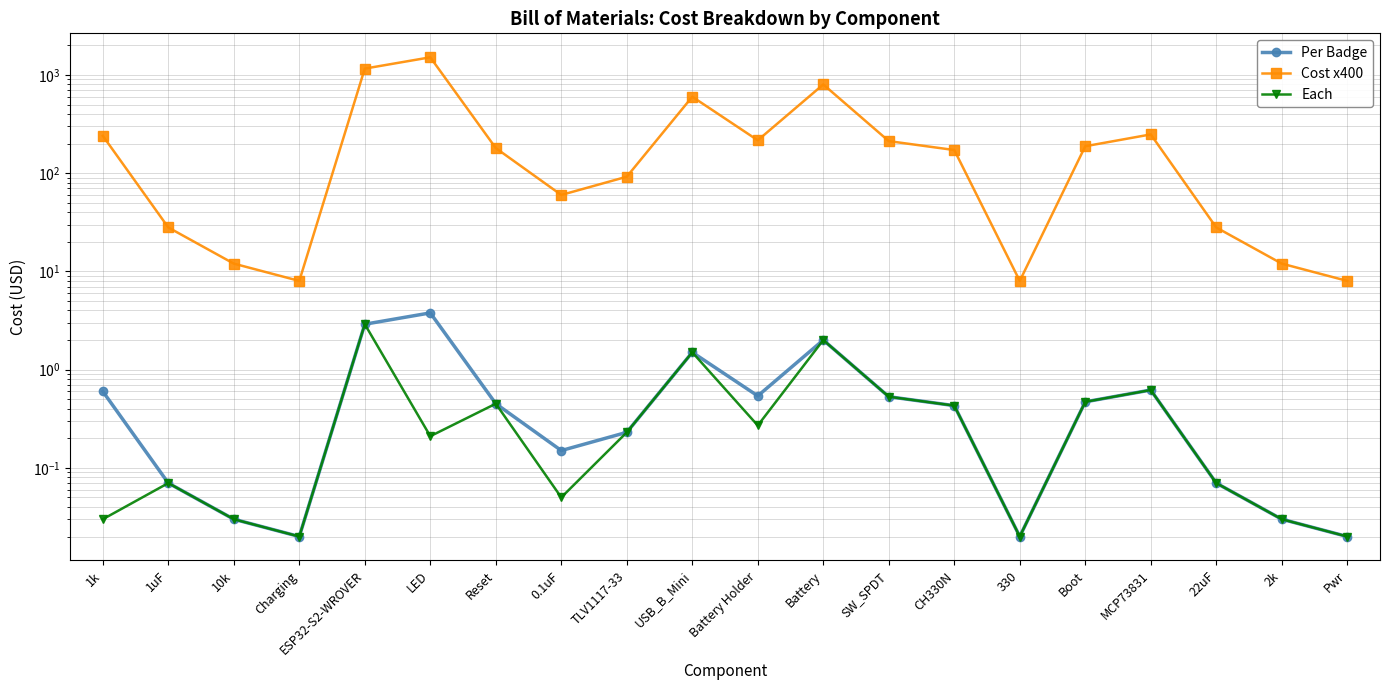

Which series has the largest total across all categories?

Cost x400